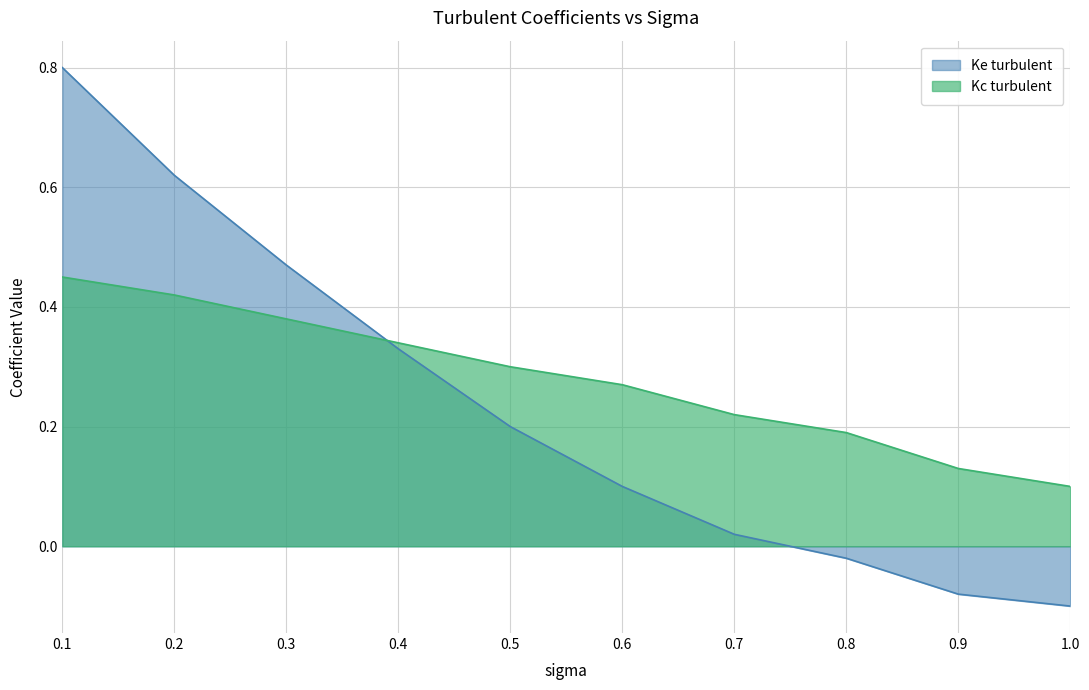

Reading right to left, what are all the values shown in this chart?

Ke turbulent: 1.0=-0.1	0.9=-0.1	0.8=-0.0	0.7=0.0	0.6=0.1	0.5=0.2	0.4=0.3	0.3=0.5	0.2=0.6	0.1=0.8
Kc turbulent: 1.0=0.1	0.9=0.1	0.8=0.2	0.7=0.2	0.6=0.3	0.5=0.3	0.4=0.3	0.3=0.4	0.2=0.4	0.1=0.5